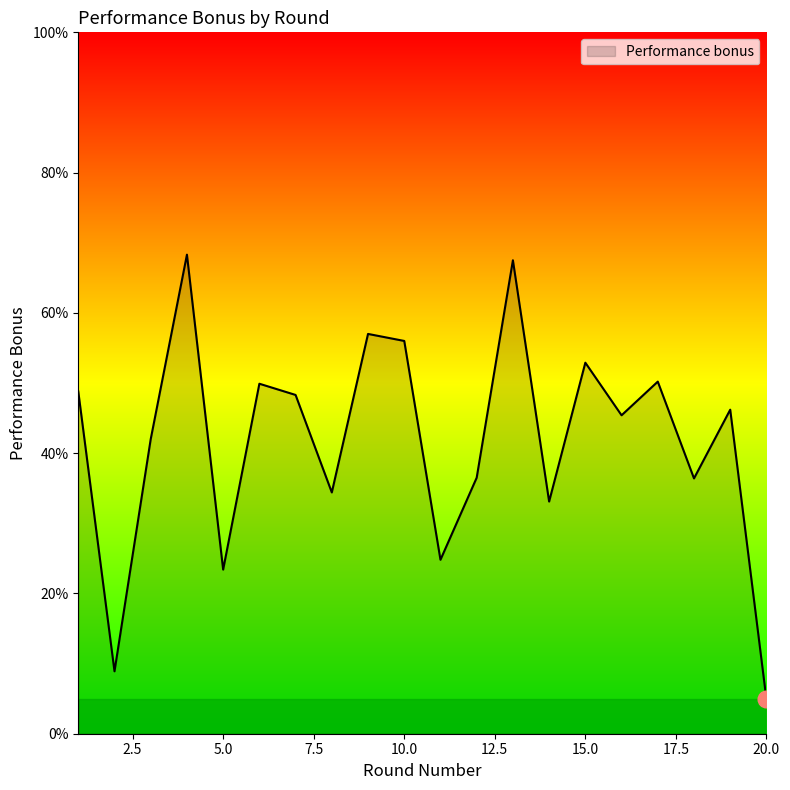

What is the greatest value displayed?

68.3